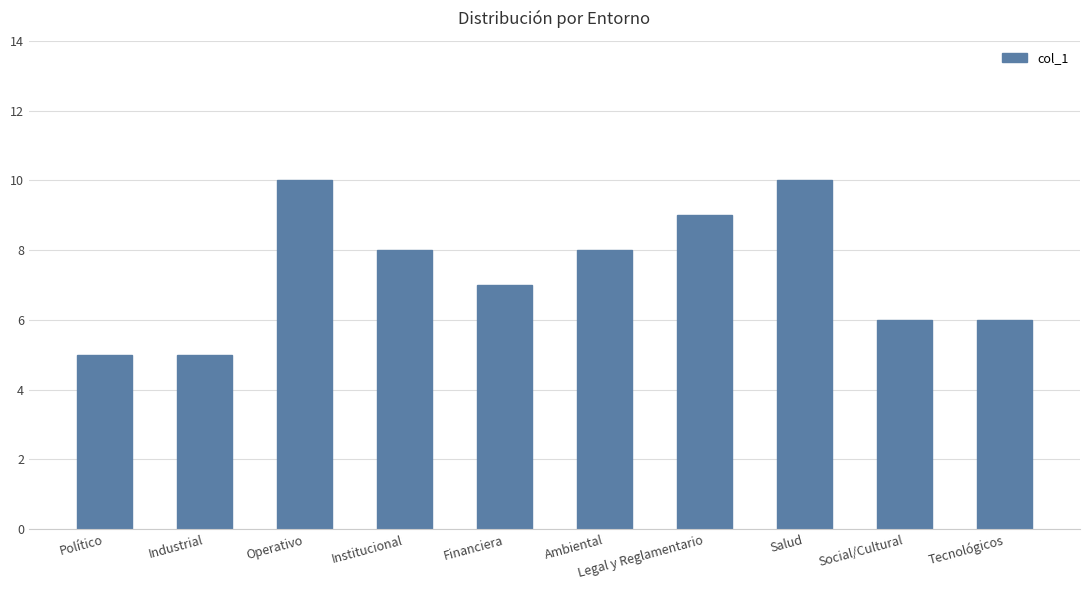

The chart shows a value of 8 at Social/Cultural. True or false?

False